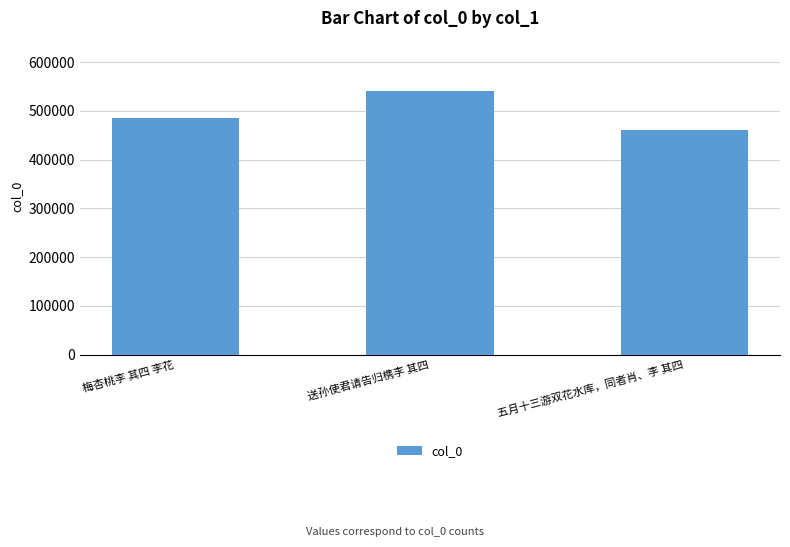

List the labels in order of value, largest first.

送孙使君请告归槜李 其四, 梅杏桃李 其四 李花, 五月十三游双花水库，同者肖、李 其四